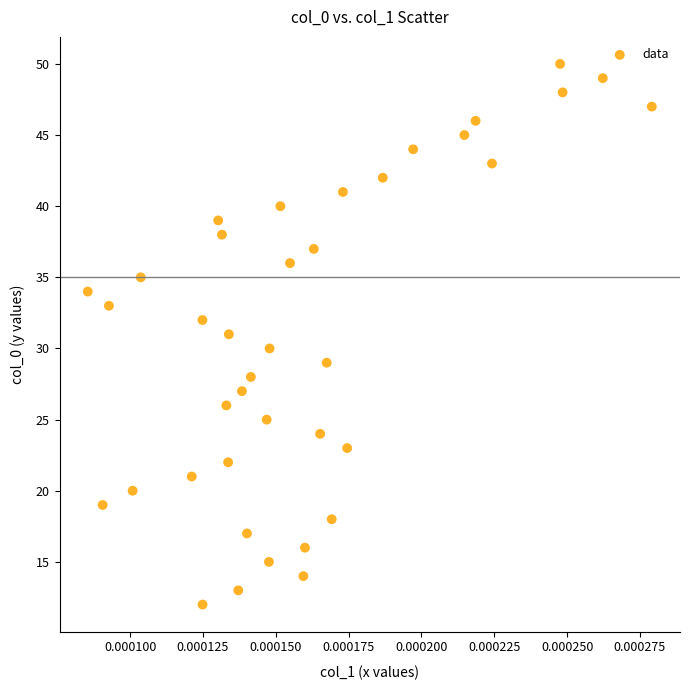

What is the range of Y values (max minus min)?

38